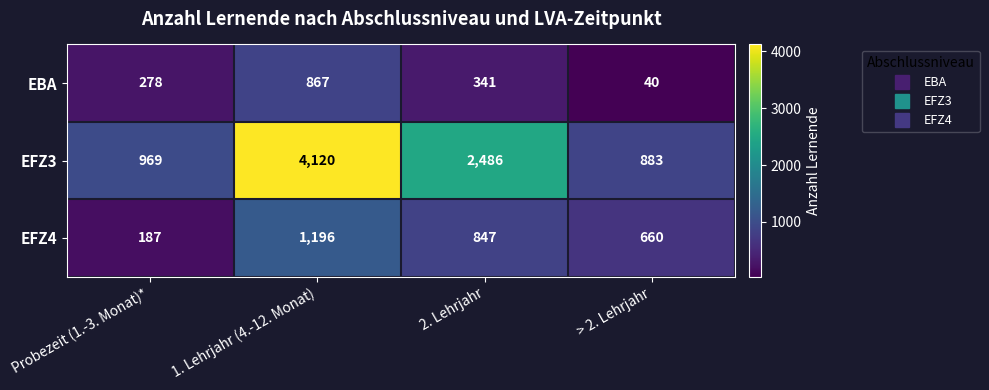

List the series in order of their overall mean, highest first.

EFZ3, EFZ4, EBA